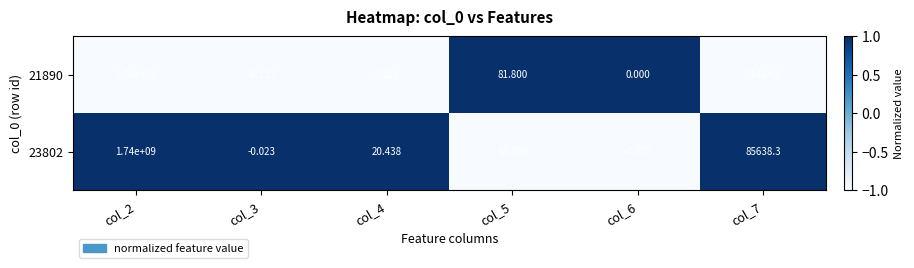

Is the value of 21890 at col_4 greater than the value of 23802 at col_3?

Yes